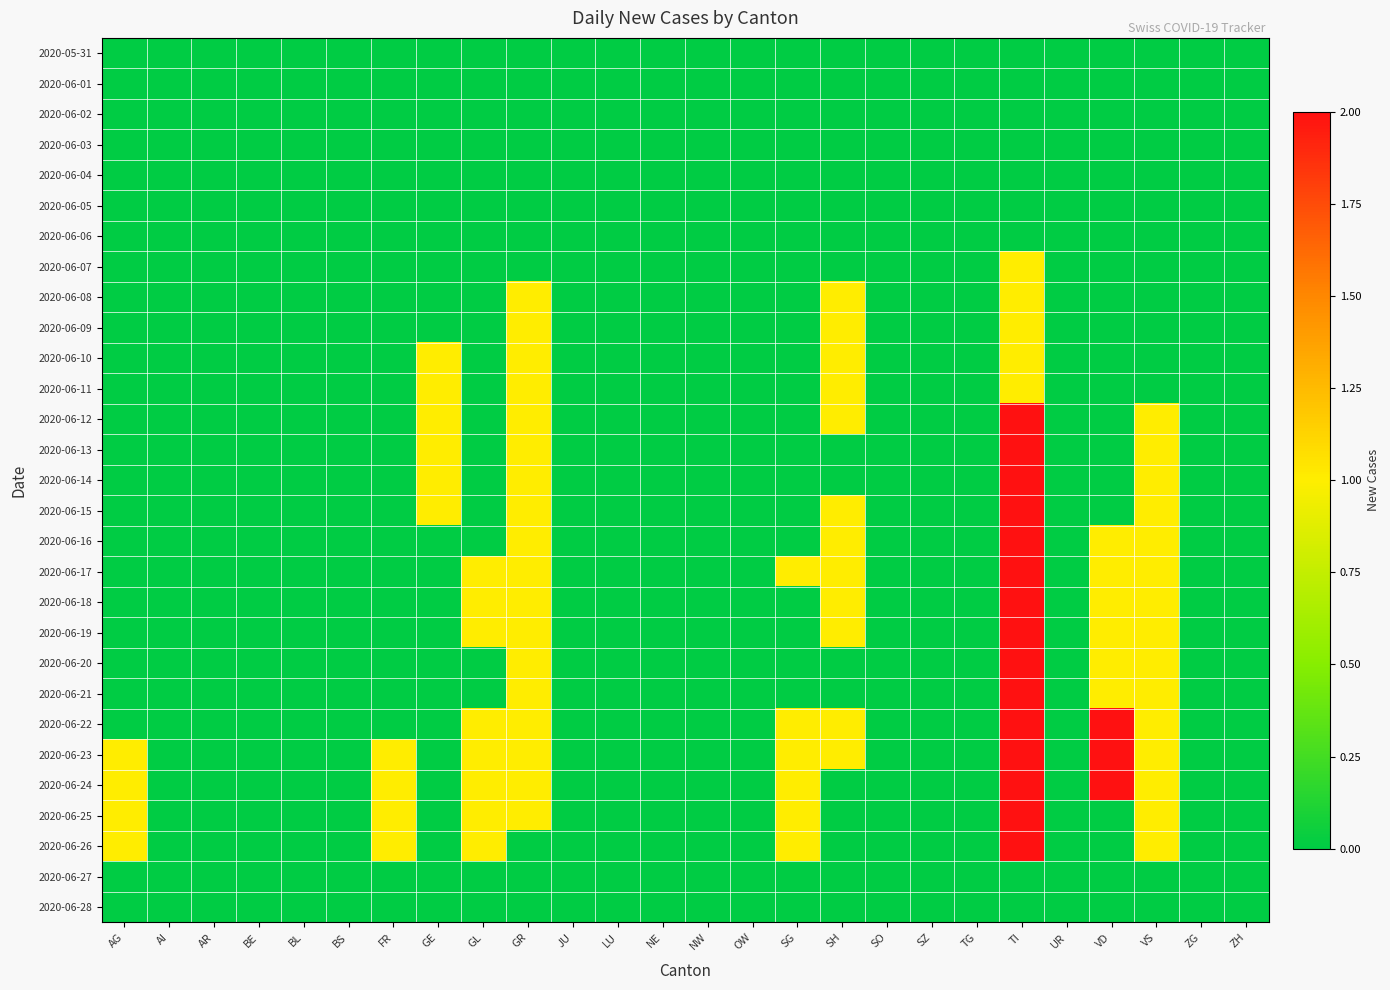

Reading right to left, what are all the values shown in this chart?

2020-05-31: ZH=0	ZG=0	VS=0	VD=0	UR=0	TI=0	TG=0	SZ=0	SO=0	SH=0	SG=0	OW=0	NW=0	NE=0	LU=0	JU=0	GR=0	GL=0	GE=0	FR=0	BS=0	BL=0	BE=0	AR=0	AI=0	AG=0
2020-06-01: ZH=0	ZG=0	VS=0	VD=0	UR=0	TI=0	TG=0	SZ=0	SO=0	SH=0	SG=0	OW=0	NW=0	NE=0	LU=0	JU=0	GR=0	GL=0	GE=0	FR=0	BS=0	BL=0	BE=0	AR=0	AI=0	AG=0
2020-06-02: ZH=0	ZG=0	VS=0	VD=0	UR=0	TI=0	TG=0	SZ=0	SO=0	SH=0	SG=0	OW=0	NW=0	NE=0	LU=0	JU=0	GR=0	GL=0	GE=0	FR=0	BS=0	BL=0	BE=0	AR=0	AI=0	AG=0
2020-06-03: ZH=0	ZG=0	VS=0	VD=0	UR=0	TI=0	TG=0	SZ=0	SO=0	SH=0	SG=0	OW=0	NW=0	NE=0	LU=0	JU=0	GR=0	GL=0	GE=0	FR=0	BS=0	BL=0	BE=0	AR=0	AI=0	AG=0
2020-06-04: ZH=0	ZG=0	VS=0	VD=0	UR=0	TI=0	TG=0	SZ=0	SO=0	SH=0	SG=0	OW=0	NW=0	NE=0	LU=0	JU=0	GR=0	GL=0	GE=0	FR=0	BS=0	BL=0	BE=0	AR=0	AI=0	AG=0
2020-06-05: ZH=0	ZG=0	VS=0	VD=0	UR=0	TI=0	TG=0	SZ=0	SO=0	SH=0	SG=0	OW=0	NW=0	NE=0	LU=0	JU=0	GR=0	GL=0	GE=0	FR=0	BS=0	BL=0	BE=0	AR=0	AI=0	AG=0
2020-06-06: ZH=0	ZG=0	VS=0	VD=0	UR=0	TI=0	TG=0	SZ=0	SO=0	SH=0	SG=0	OW=0	NW=0	NE=0	LU=0	JU=0	GR=0	GL=0	GE=0	FR=0	BS=0	BL=0	BE=0	AR=0	AI=0	AG=0
2020-06-07: ZH=0	ZG=0	VS=0	VD=0	UR=0	TI=1	TG=0	SZ=0	SO=0	SH=0	SG=0	OW=0	NW=0	NE=0	LU=0	JU=0	GR=0	GL=0	GE=0	FR=0	BS=0	BL=0	BE=0	AR=0	AI=0	AG=0
2020-06-08: ZH=0	ZG=0	VS=0	VD=0	UR=0	TI=1	TG=0	SZ=0	SO=0	SH=1	SG=0	OW=0	NW=0	NE=0	LU=0	JU=0	GR=1	GL=0	GE=0	FR=0	BS=0	BL=0	BE=0	AR=0	AI=0	AG=0
2020-06-09: ZH=0	ZG=0	VS=0	VD=0	UR=0	TI=1	TG=0	SZ=0	SO=0	SH=1	SG=0	OW=0	NW=0	NE=0	LU=0	JU=0	GR=1	GL=0	GE=0	FR=0	BS=0	BL=0	BE=0	AR=0	AI=0	AG=0
2020-06-10: ZH=0	ZG=0	VS=0	VD=0	UR=0	TI=1	TG=0	SZ=0	SO=0	SH=1	SG=0	OW=0	NW=0	NE=0	LU=0	JU=0	GR=1	GL=0	GE=1	FR=0	BS=0	BL=0	BE=0	AR=0	AI=0	AG=0
2020-06-11: ZH=0	ZG=0	VS=0	VD=0	UR=0	TI=1	TG=0	SZ=0	SO=0	SH=1	SG=0	OW=0	NW=0	NE=0	LU=0	JU=0	GR=1	GL=0	GE=1	FR=0	BS=0	BL=0	BE=0	AR=0	AI=0	AG=0
2020-06-12: ZH=0	ZG=0	VS=1	VD=0	UR=0	TI=2	TG=0	SZ=0	SO=0	SH=1	SG=0	OW=0	NW=0	NE=0	LU=0	JU=0	GR=1	GL=0	GE=1	FR=0	BS=0	BL=0	BE=0	AR=0	AI=0	AG=0
2020-06-13: ZH=0	ZG=0	VS=1	VD=0	UR=0	TI=2	TG=0	SZ=0	SO=0	SH=0	SG=0	OW=0	NW=0	NE=0	LU=0	JU=0	GR=1	GL=0	GE=1	FR=0	BS=0	BL=0	BE=0	AR=0	AI=0	AG=0
2020-06-14: ZH=0	ZG=0	VS=1	VD=0	UR=0	TI=2	TG=0	SZ=0	SO=0	SH=0	SG=0	OW=0	NW=0	NE=0	LU=0	JU=0	GR=1	GL=0	GE=1	FR=0	BS=0	BL=0	BE=0	AR=0	AI=0	AG=0
2020-06-15: ZH=0	ZG=0	VS=1	VD=0	UR=0	TI=2	TG=0	SZ=0	SO=0	SH=1	SG=0	OW=0	NW=0	NE=0	LU=0	JU=0	GR=1	GL=0	GE=1	FR=0	BS=0	BL=0	BE=0	AR=0	AI=0	AG=0
2020-06-16: ZH=0	ZG=0	VS=1	VD=1	UR=0	TI=2	TG=0	SZ=0	SO=0	SH=1	SG=0	OW=0	NW=0	NE=0	LU=0	JU=0	GR=1	GL=0	GE=0	FR=0	BS=0	BL=0	BE=0	AR=0	AI=0	AG=0
2020-06-17: ZH=0	ZG=0	VS=1	VD=1	UR=0	TI=2	TG=0	SZ=0	SO=0	SH=1	SG=1	OW=0	NW=0	NE=0	LU=0	JU=0	GR=1	GL=1	GE=0	FR=0	BS=0	BL=0	BE=0	AR=0	AI=0	AG=0
2020-06-18: ZH=0	ZG=0	VS=1	VD=1	UR=0	TI=2	TG=0	SZ=0	SO=0	SH=1	SG=0	OW=0	NW=0	NE=0	LU=0	JU=0	GR=1	GL=1	GE=0	FR=0	BS=0	BL=0	BE=0	AR=0	AI=0	AG=0
2020-06-19: ZH=0	ZG=0	VS=1	VD=1	UR=0	TI=2	TG=0	SZ=0	SO=0	SH=1	SG=0	OW=0	NW=0	NE=0	LU=0	JU=0	GR=1	GL=1	GE=0	FR=0	BS=0	BL=0	BE=0	AR=0	AI=0	AG=0
2020-06-20: ZH=0	ZG=0	VS=1	VD=1	UR=0	TI=2	TG=0	SZ=0	SO=0	SH=0	SG=0	OW=0	NW=0	NE=0	LU=0	JU=0	GR=1	GL=0	GE=0	FR=0	BS=0	BL=0	BE=0	AR=0	AI=0	AG=0
2020-06-21: ZH=0	ZG=0	VS=1	VD=1	UR=0	TI=2	TG=0	SZ=0	SO=0	SH=0	SG=0	OW=0	NW=0	NE=0	LU=0	JU=0	GR=1	GL=0	GE=0	FR=0	BS=0	BL=0	BE=0	AR=0	AI=0	AG=0
2020-06-22: ZH=0	ZG=0	VS=1	VD=2	UR=0	TI=2	TG=0	SZ=0	SO=0	SH=1	SG=1	OW=0	NW=0	NE=0	LU=0	JU=0	GR=1	GL=1	GE=0	FR=0	BS=0	BL=0	BE=0	AR=0	AI=0	AG=0
2020-06-23: ZH=0	ZG=0	VS=1	VD=2	UR=0	TI=2	TG=0	SZ=0	SO=0	SH=1	SG=1	OW=0	NW=0	NE=0	LU=0	JU=0	GR=1	GL=1	GE=0	FR=1	BS=0	BL=0	BE=0	AR=0	AI=0	AG=1
2020-06-24: ZH=0	ZG=0	VS=1	VD=2	UR=0	TI=2	TG=0	SZ=0	SO=0	SH=0	SG=1	OW=0	NW=0	NE=0	LU=0	JU=0	GR=1	GL=1	GE=0	FR=1	BS=0	BL=0	BE=0	AR=0	AI=0	AG=1
2020-06-25: ZH=0	ZG=0	VS=1	VD=0	UR=0	TI=2	TG=0	SZ=0	SO=0	SH=0	SG=1	OW=0	NW=0	NE=0	LU=0	JU=0	GR=1	GL=1	GE=0	FR=1	BS=0	BL=0	BE=0	AR=0	AI=0	AG=1
2020-06-26: ZH=0	ZG=0	VS=1	VD=0	UR=0	TI=2	TG=0	SZ=0	SO=0	SH=0	SG=1	OW=0	NW=0	NE=0	LU=0	JU=0	GR=0	GL=1	GE=0	FR=1	BS=0	BL=0	BE=0	AR=0	AI=0	AG=1
2020-06-27: ZH=0	ZG=0	VS=0	VD=0	UR=0	TI=0	TG=0	SZ=0	SO=0	SH=0	SG=0	OW=0	NW=0	NE=0	LU=0	JU=0	GR=0	GL=0	GE=0	FR=0	BS=0	BL=0	BE=0	AR=0	AI=0	AG=0
2020-06-28: ZH=0	ZG=0	VS=0	VD=0	UR=0	TI=0	TG=0	SZ=0	SO=0	SH=0	SG=0	OW=0	NW=0	NE=0	LU=0	JU=0	GR=0	GL=0	GE=0	FR=0	BS=0	BL=0	BE=0	AR=0	AI=0	AG=0